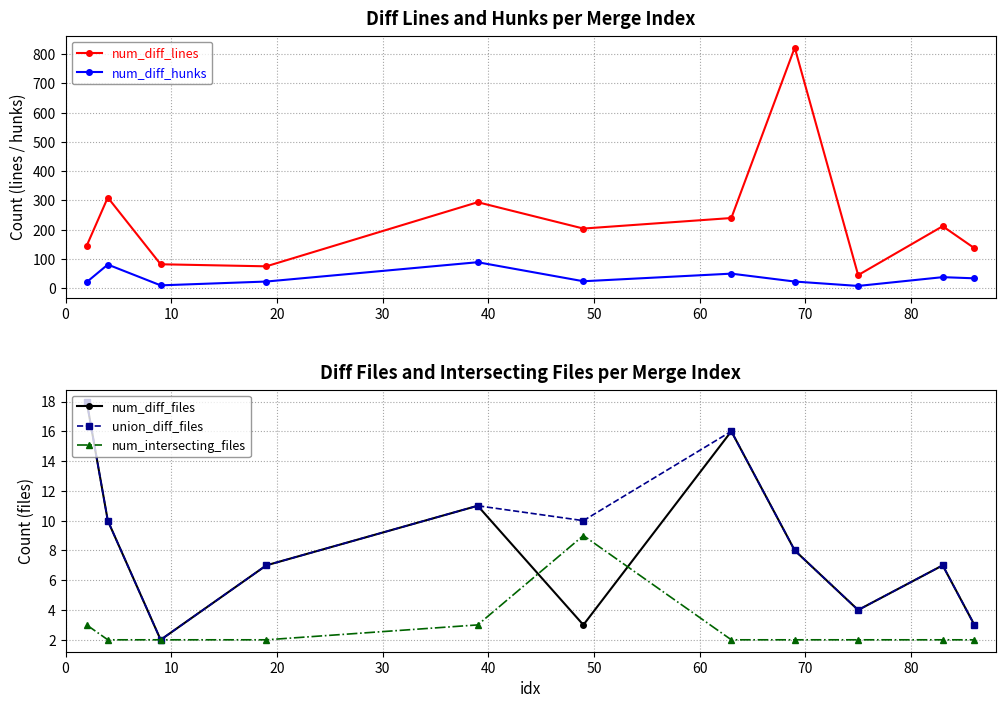

What is the minimum value for num_diff_lines?

45